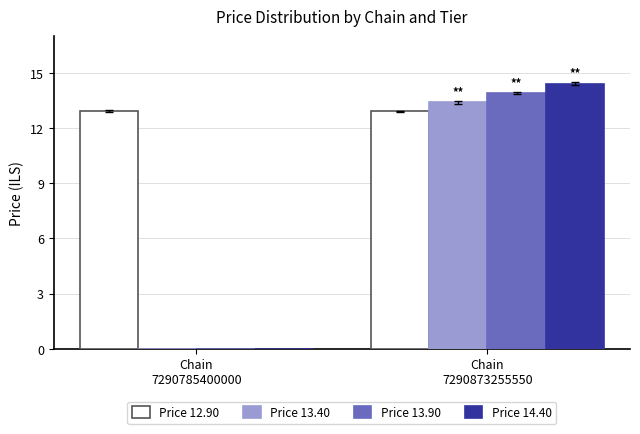

What is the spread (max minus min) of values at Chain
7290785400000?

12.9